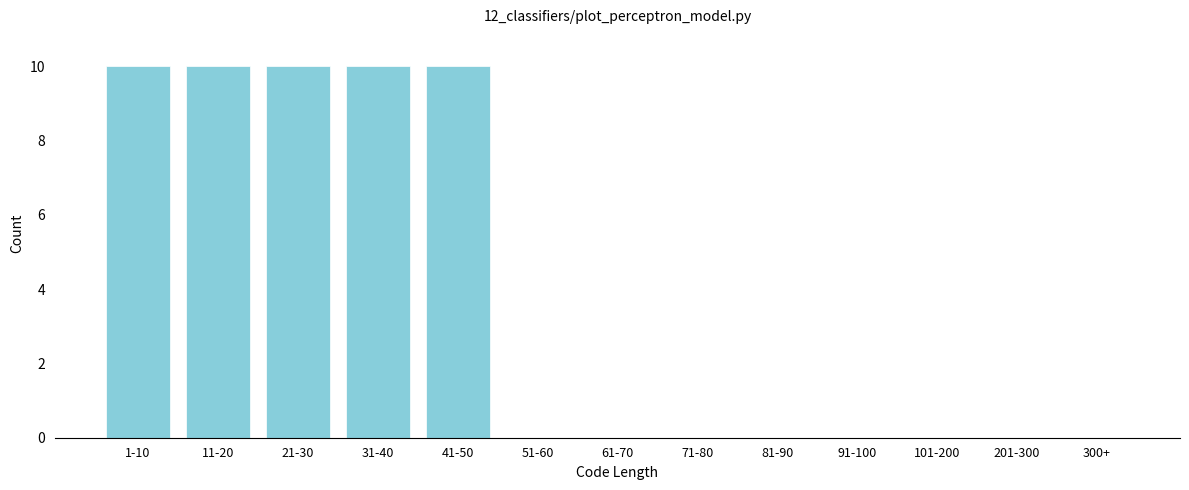

Reading left to right, list all the values displayed in this chart.

1-10=10	11-20=10	21-30=10	31-40=10	41-50=10	51-60=0	61-70=0	71-80=0	81-90=0	91-100=0	101-200=0	201-300=0	300+=0